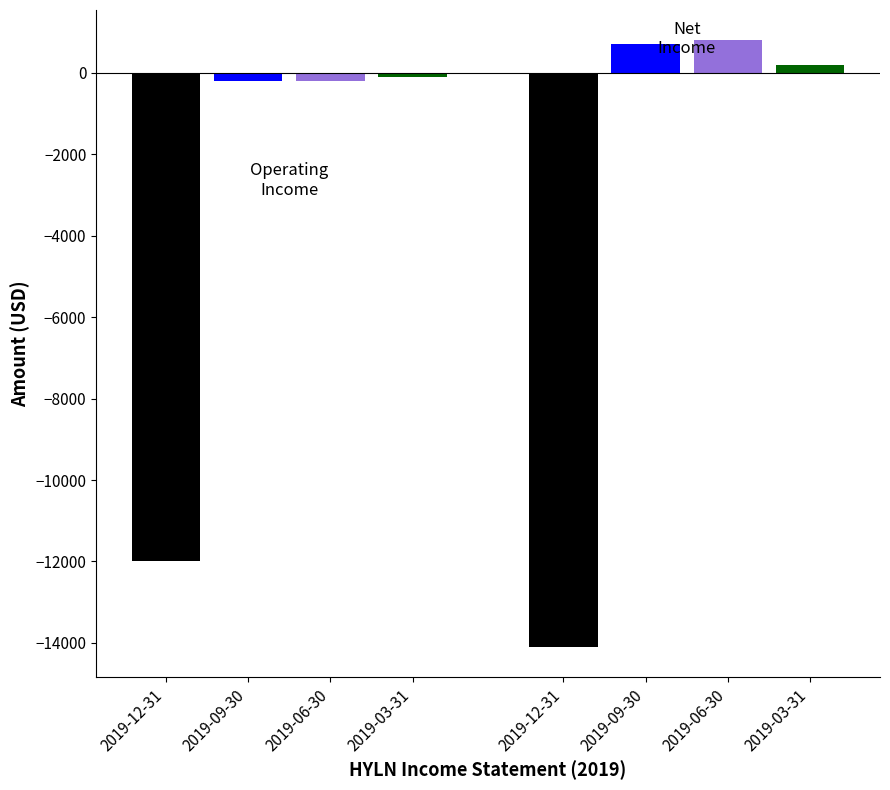

What is the minimum value shown in the chart?

-14100